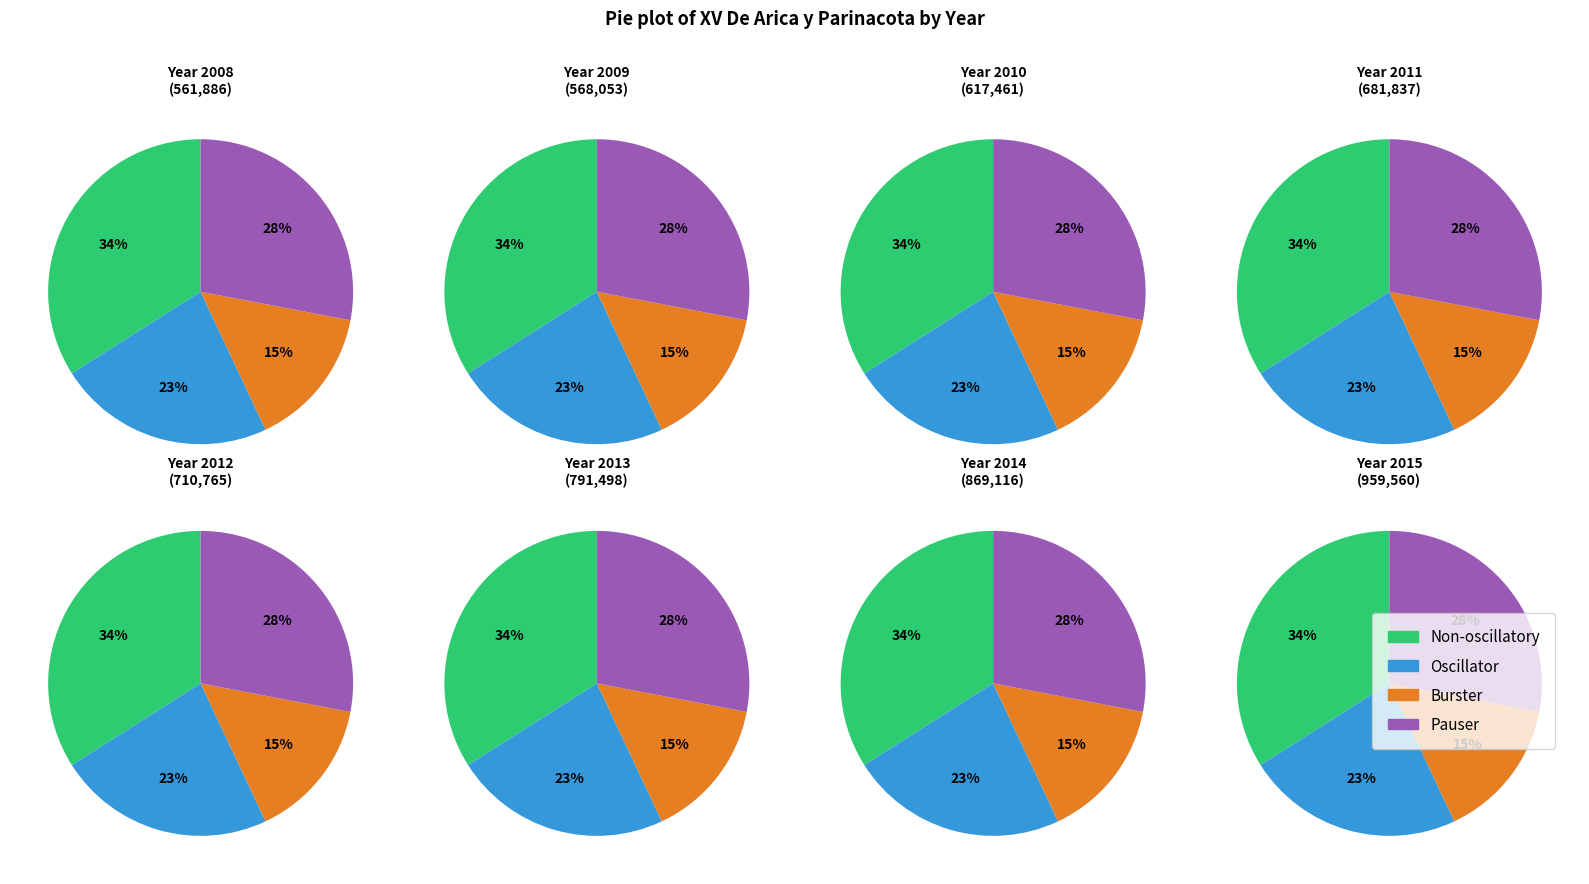

Is there any slice that represents more than half of the pie?

No